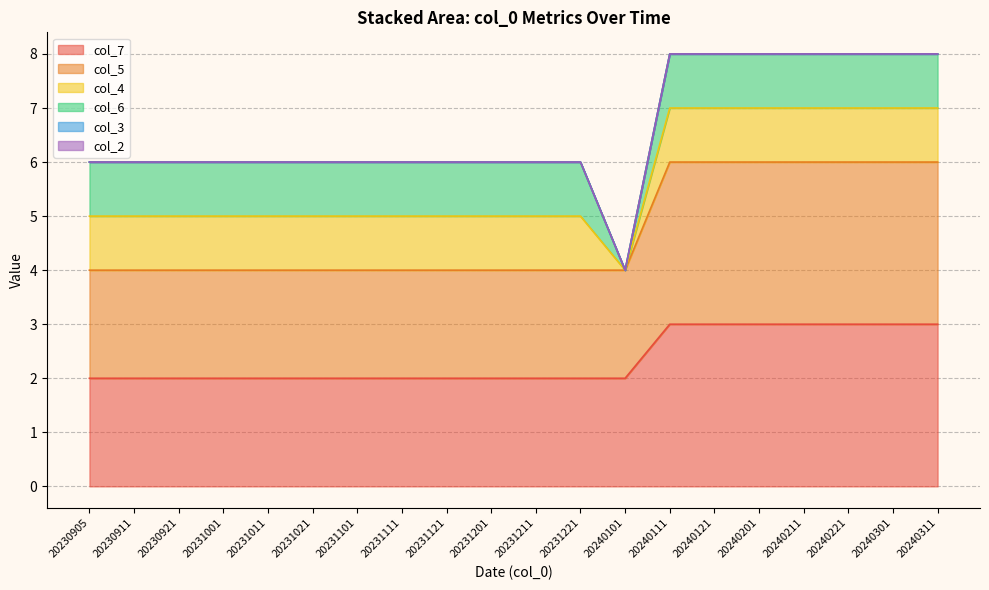

In col_4, how many points are lower than both neighbors (excluding endpoints)?

1